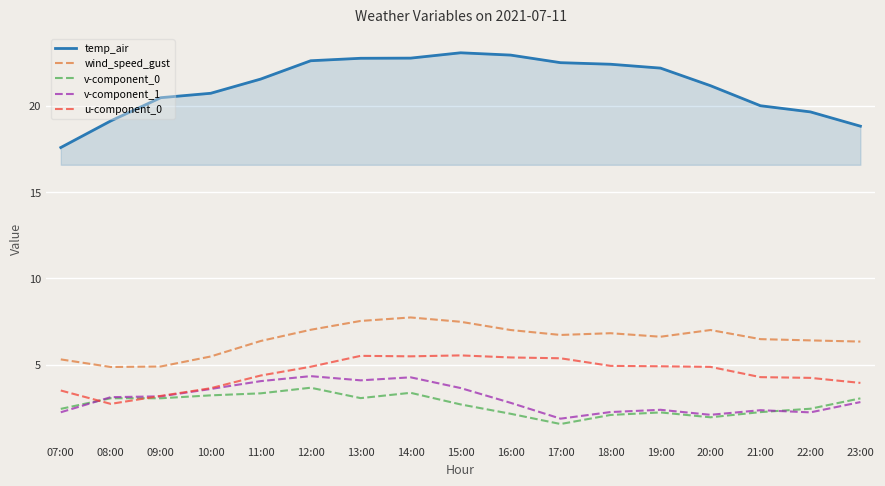

What is the minimum value for v-component_1?

1.9